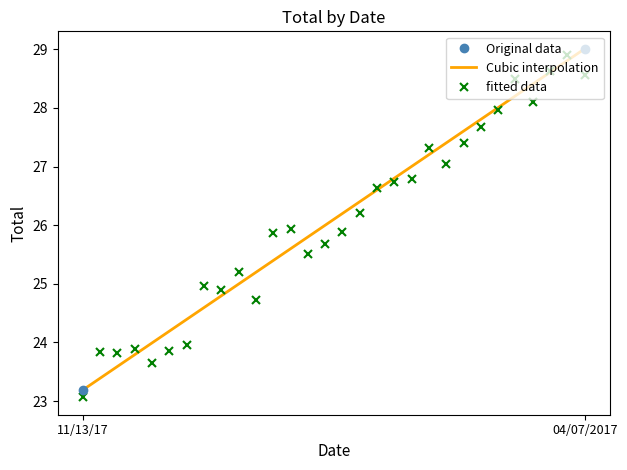

What is the smallest value displayed?

23.2